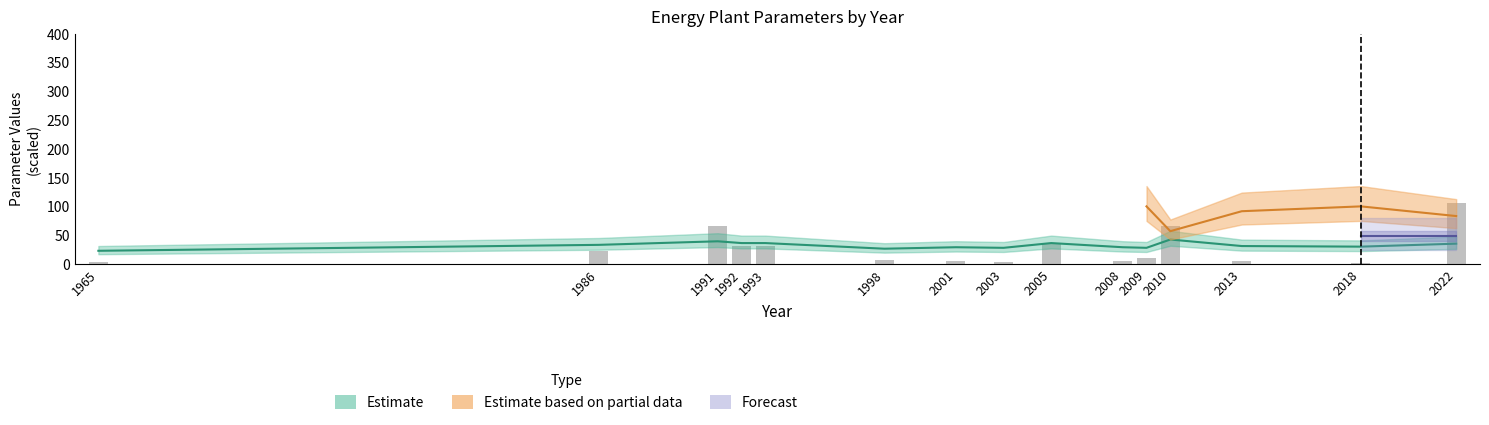

What is the difference between the maximum and minimum values?

103.8